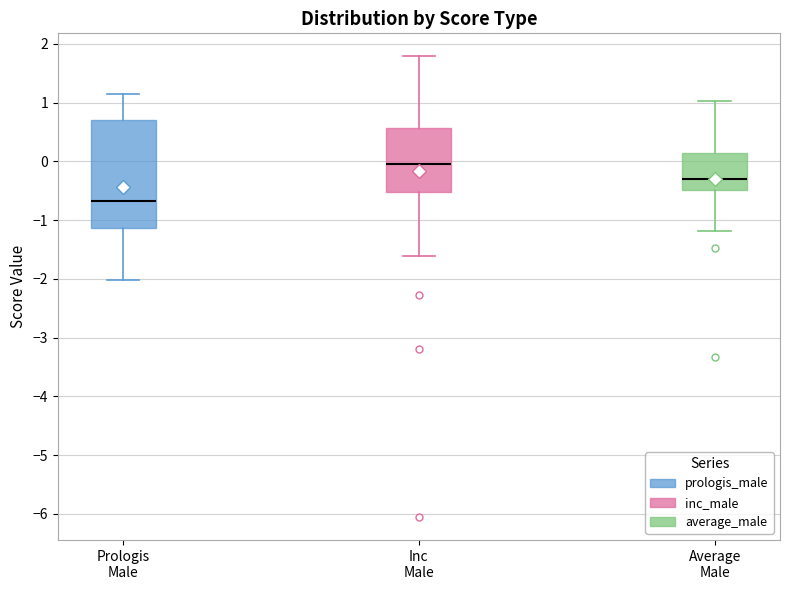

Reading left to right, read every box against the y-axis: the position of its median line, the range the box covers, and the ends of its whiskers. The values are not printed on the chart, so give them approximately, as read against the axis.

Prologis Male: median -0.7, box -1.1 to 0.7, whiskers -2.0 to 1.2
Inc Male: median 0.0, box -0.5 to 0.6, whiskers -1.6 to 1.8
Average Male: median -0.3, box -0.5 to 0.1, whiskers -1.2 to 1.0